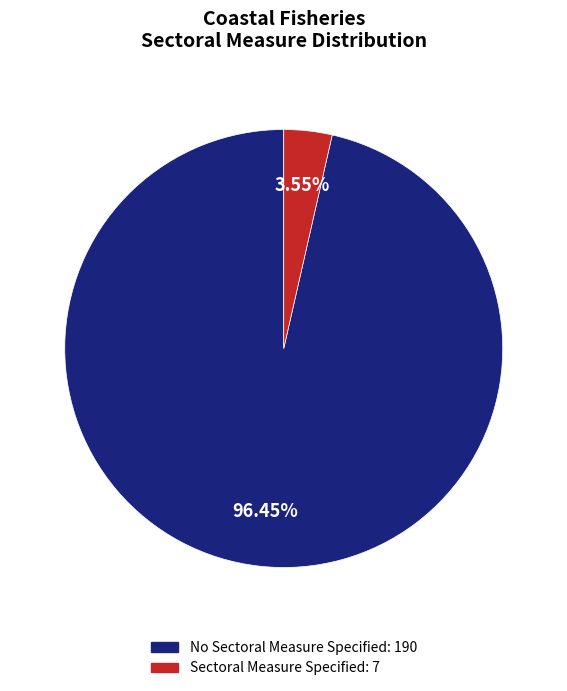

What is the smallest slice in the pie chart?

Sectoral Measure Specified